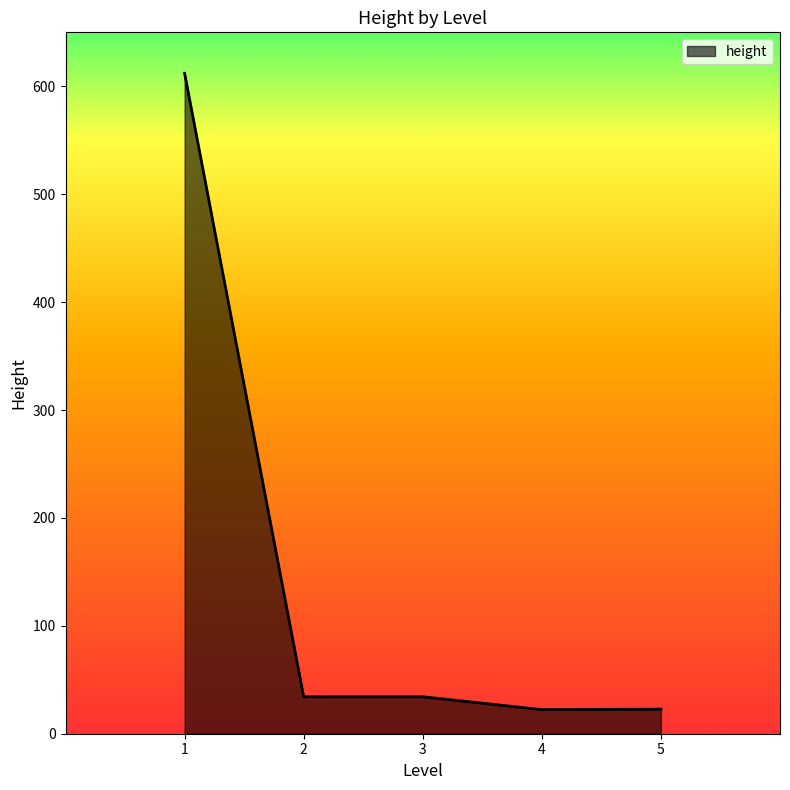

What is the maximum value shown in the chart?

612.0